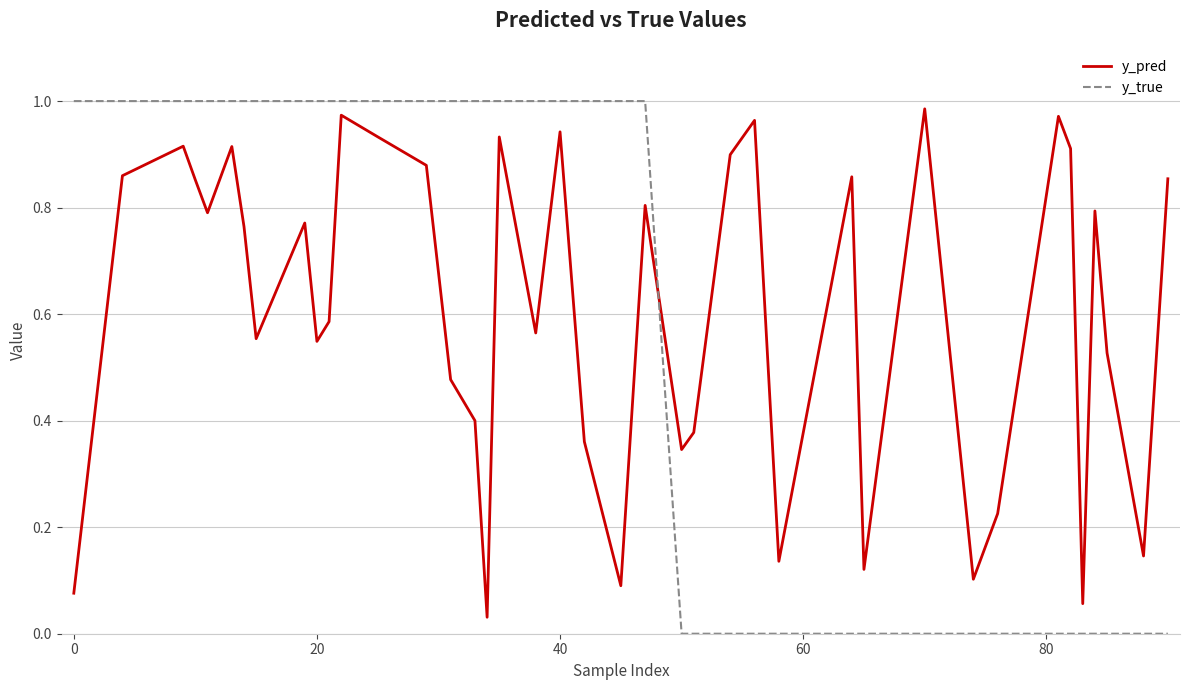

Which series has the largest total across all categories?

y_pred